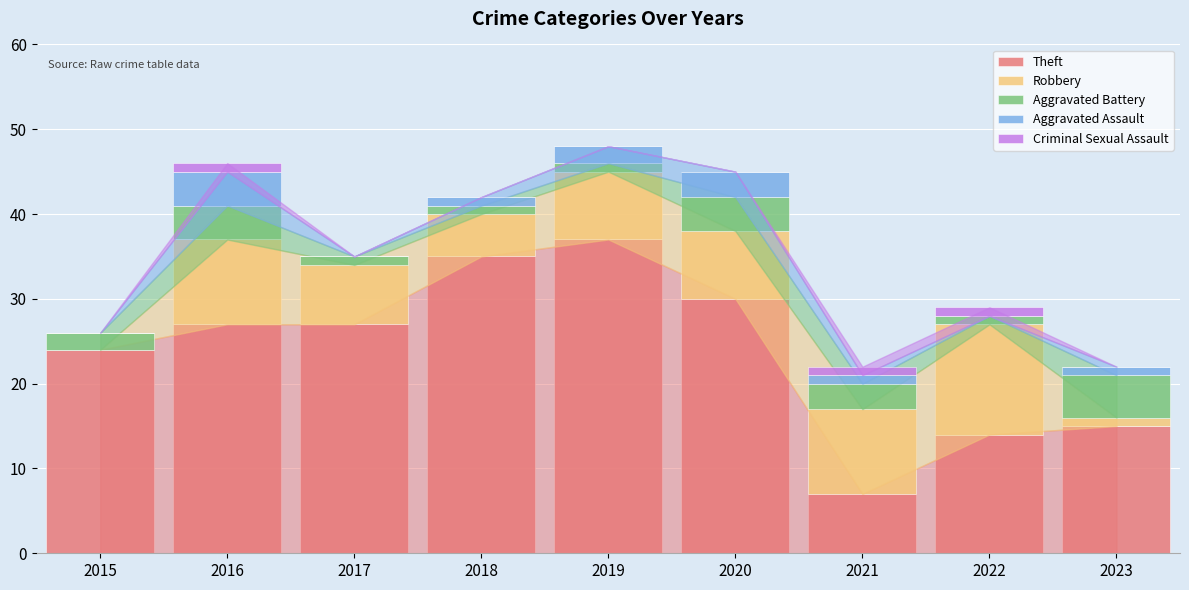

Are the bars grouped side by side (vs. stacked)?

No